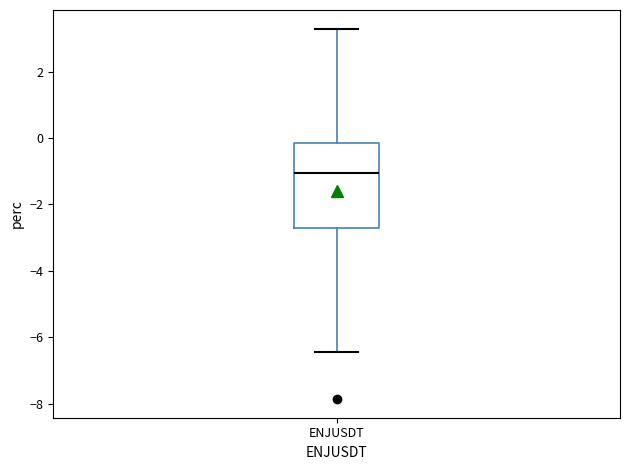

Transcribe this box plot: give where the median line is, the range the box spans, and where the two whiskers end, as read against the y-axis. The values are not printed on the chart, so give them approximately, as read against the axis.

median -1.0, box -2.6 to -0.2, whiskers -6.4 to 3.4